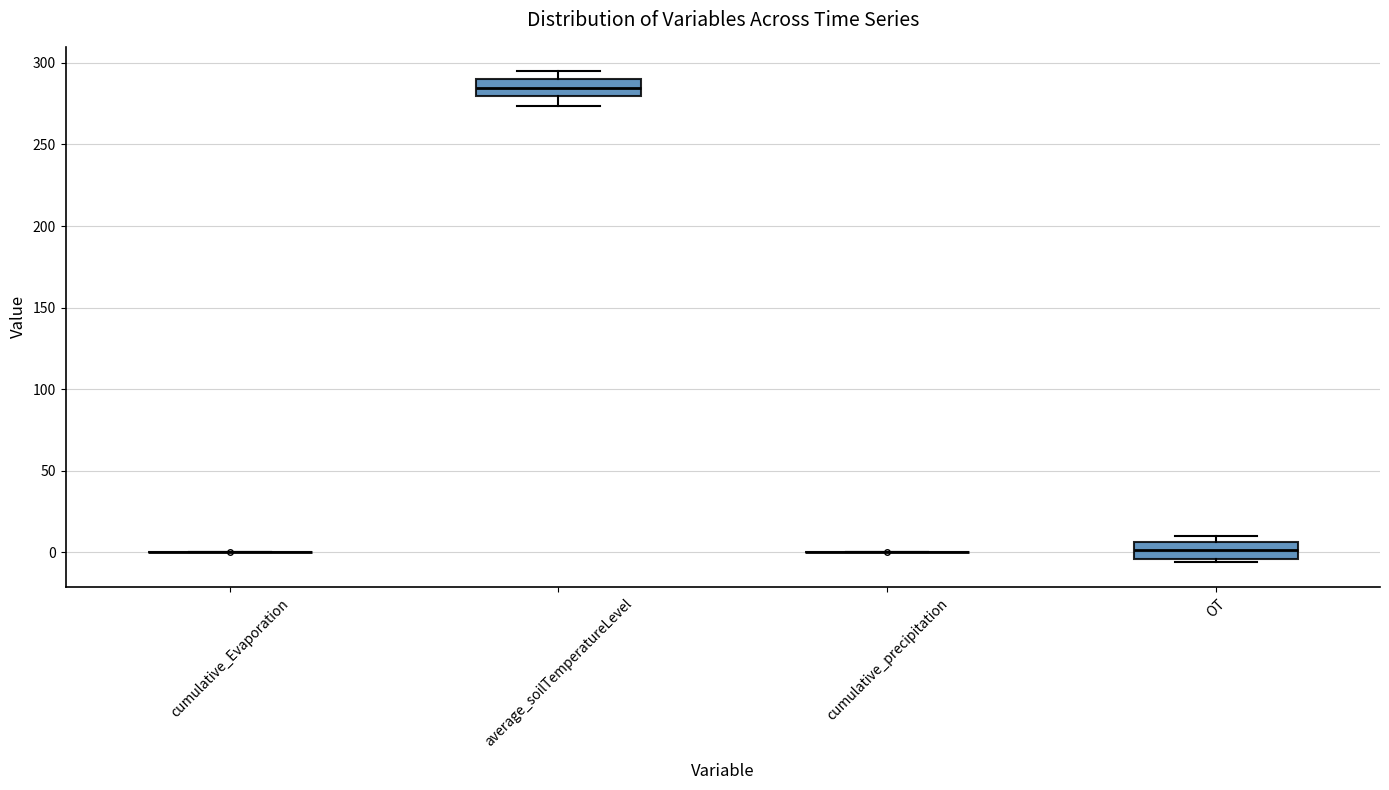

Reading left to right, read every box against the y-axis: the position of its median line, the range the box covers, and the ends of its whiskers. The values are not printed on the chart, so give them approximately, as read against the axis.

cumulative_Evaporation: box collapsed to a line at 0, whiskers 0 to 0
average_soilTemperatureLevel: median 285, box 280 to 290, whiskers 275 to 295
cumulative_precipitation: box collapsed to a line at 0, whiskers 0 to 0
OT: median 0, box -5 to 5, whiskers -5 (just below the box's lower edge) to 10